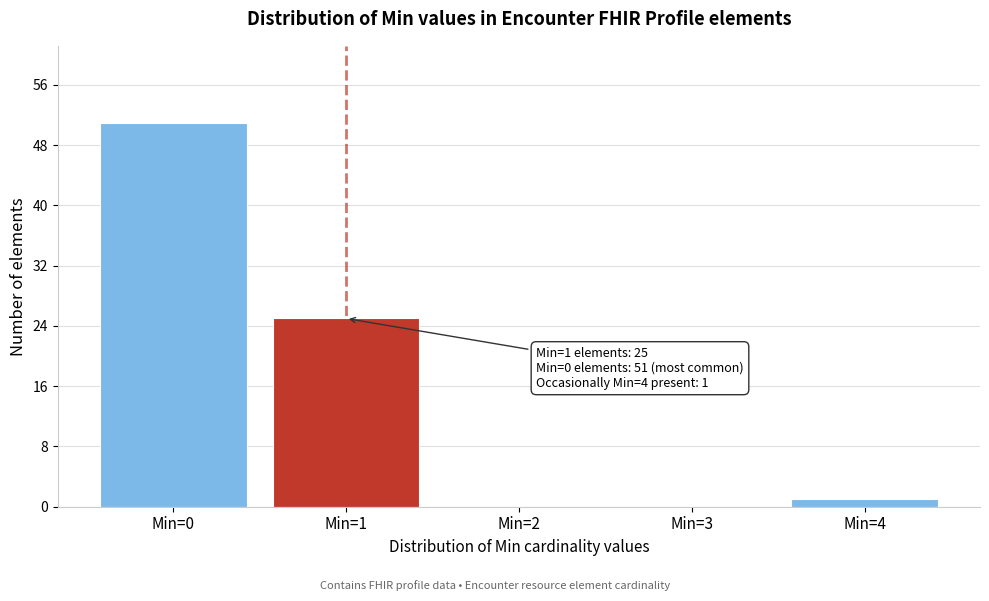

Reading left to right, extract all data points from this chart.

Min=0=51	Min=1=25	Min=2=0	Min=3=0	Min=4=1